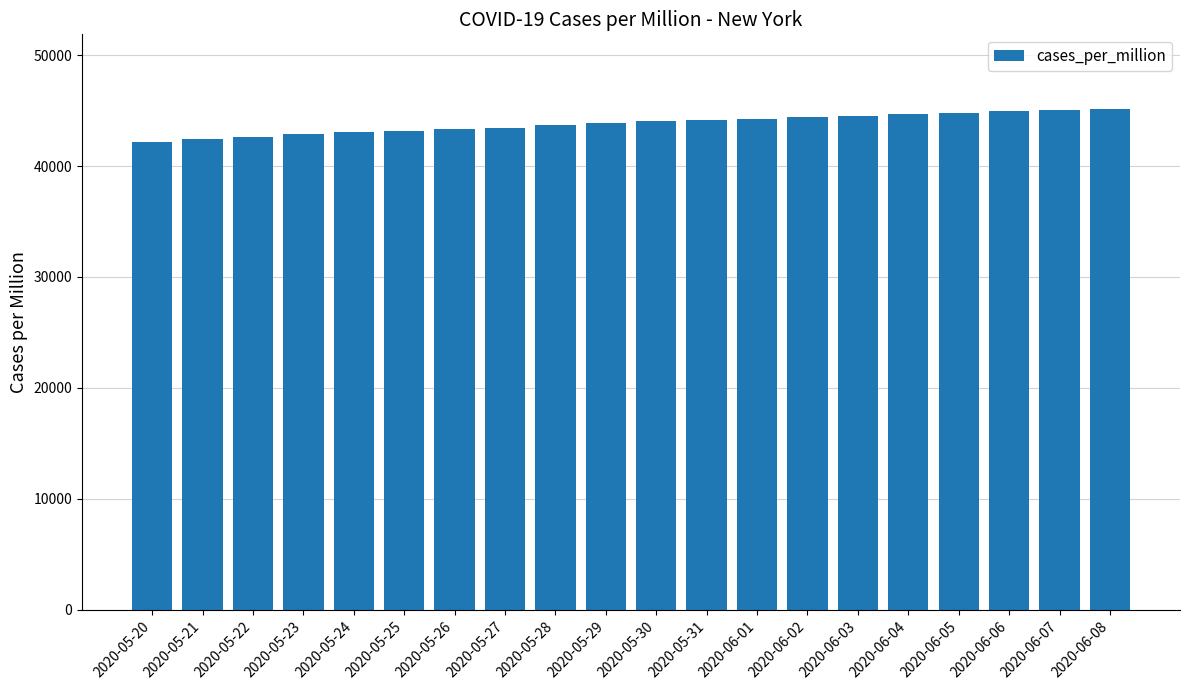

What is the difference between the maximum and minimum values?

2909